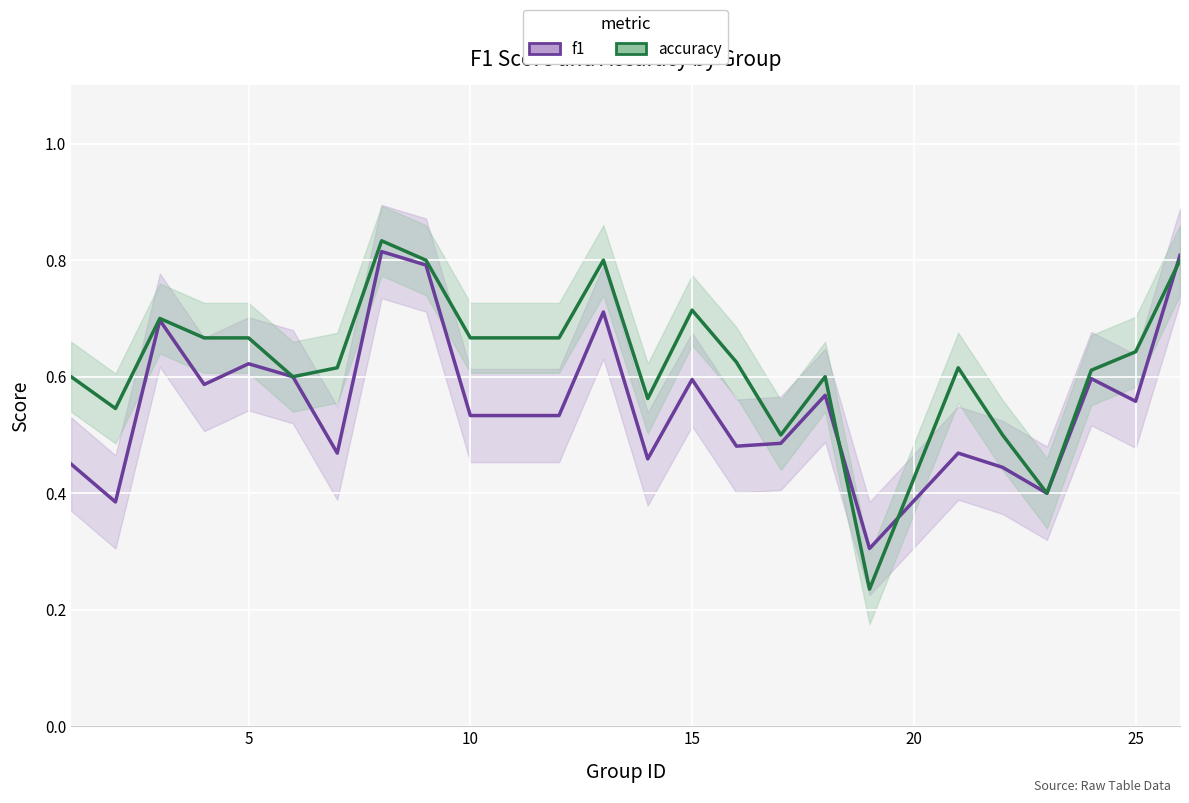

True or false: f1 and accuracy intersect in this chart.

True